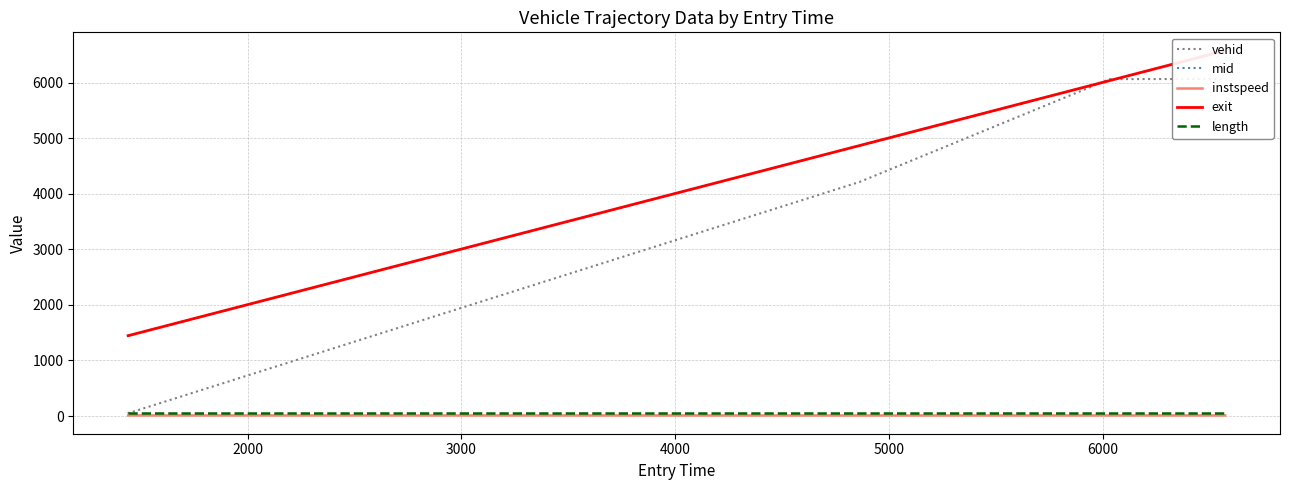

True or false: length has more than 1 interior local peaks.

False